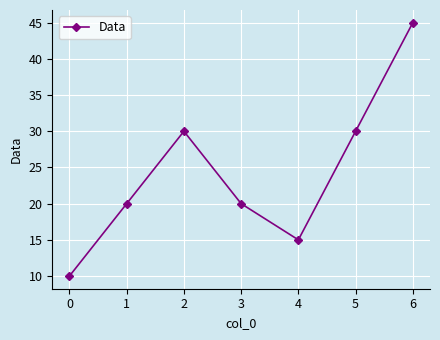

The chart shows a value of 42 at 5. True or false?

False